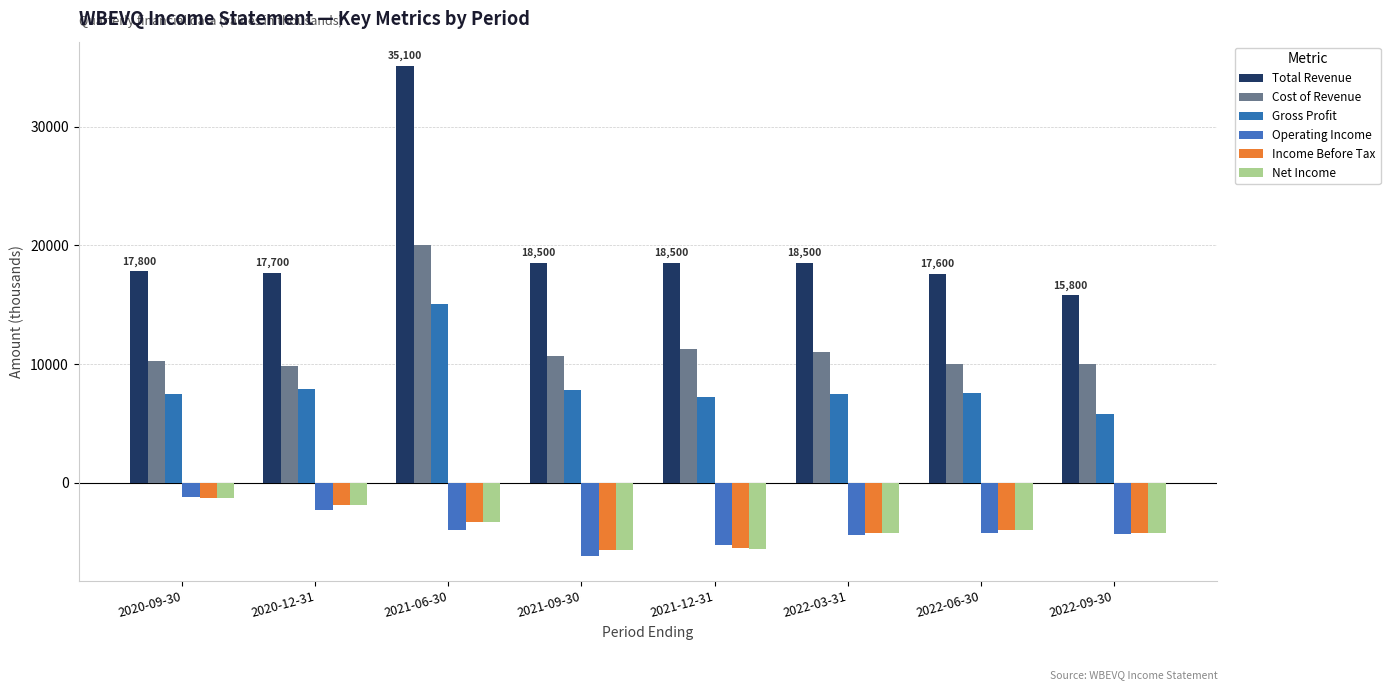

What position from the right is 2021-06-30?

6